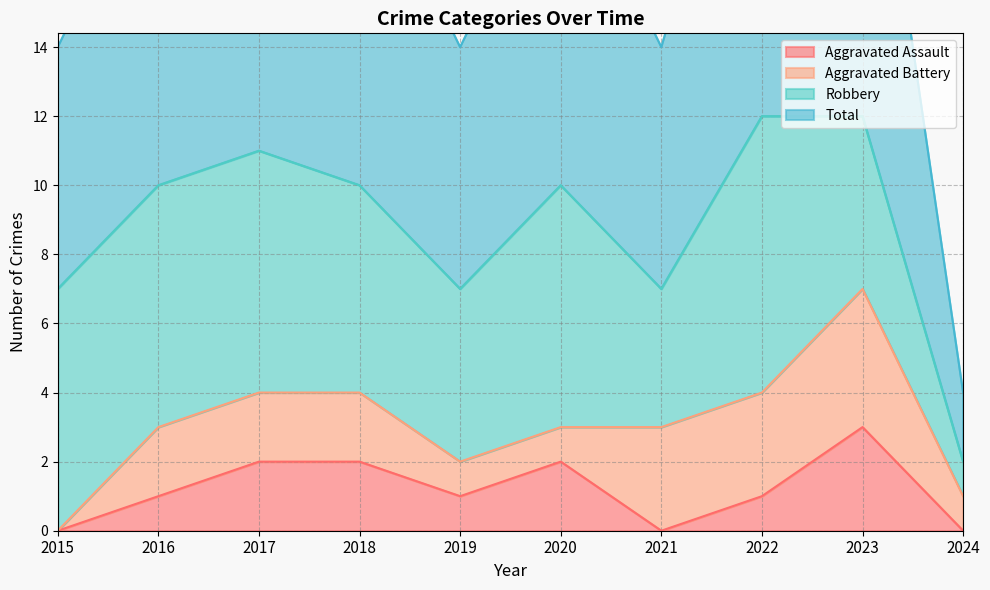

What is the approximate value of Aggravated Assault at 2019?

1